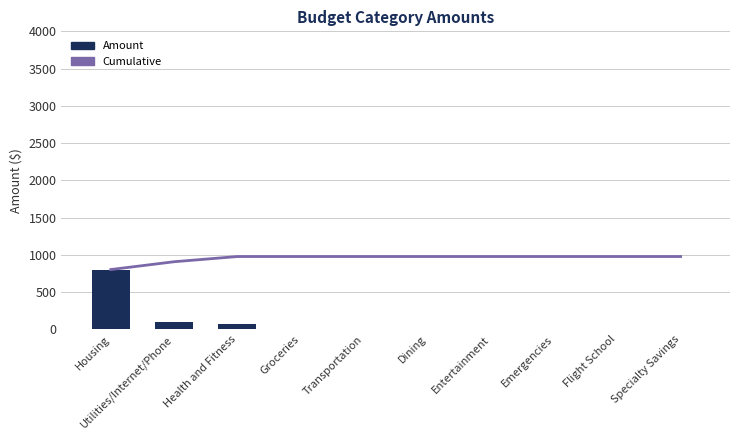

What is the value of the Cumulative bar at the 6th from the left?

978.1